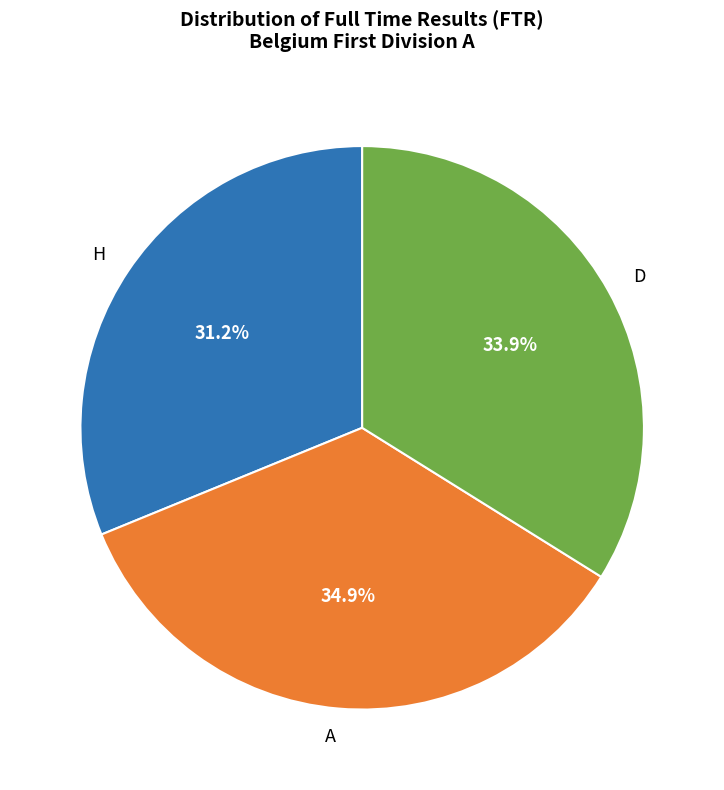

To the nearest percent, what is the average slice percentage?

33%